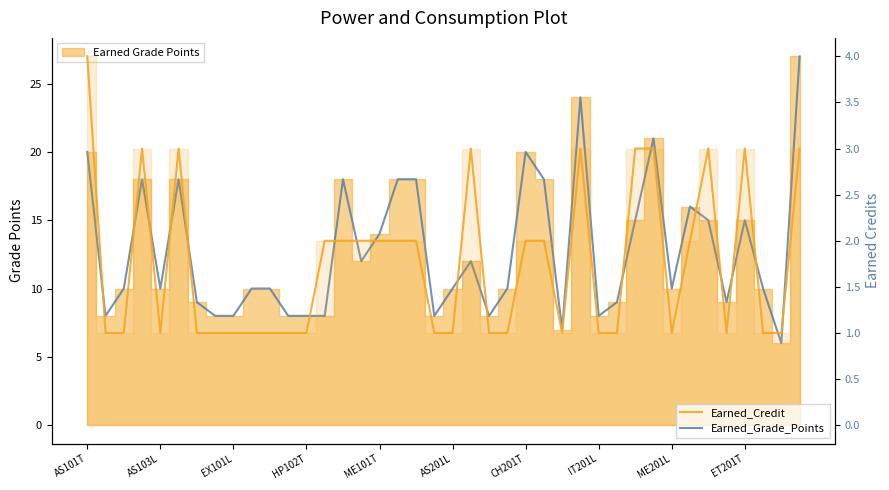

How many interior local valleys does the Earned_Credit series have?

4